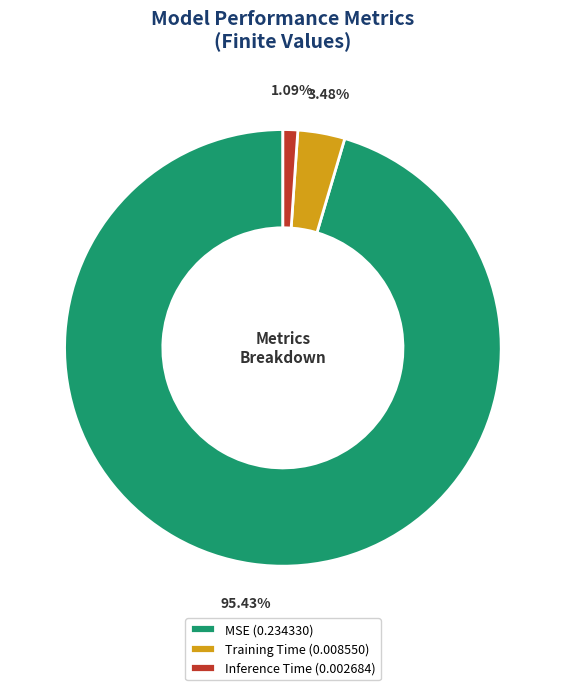

What percentage is NOT represented by Inference Time?

98.9%